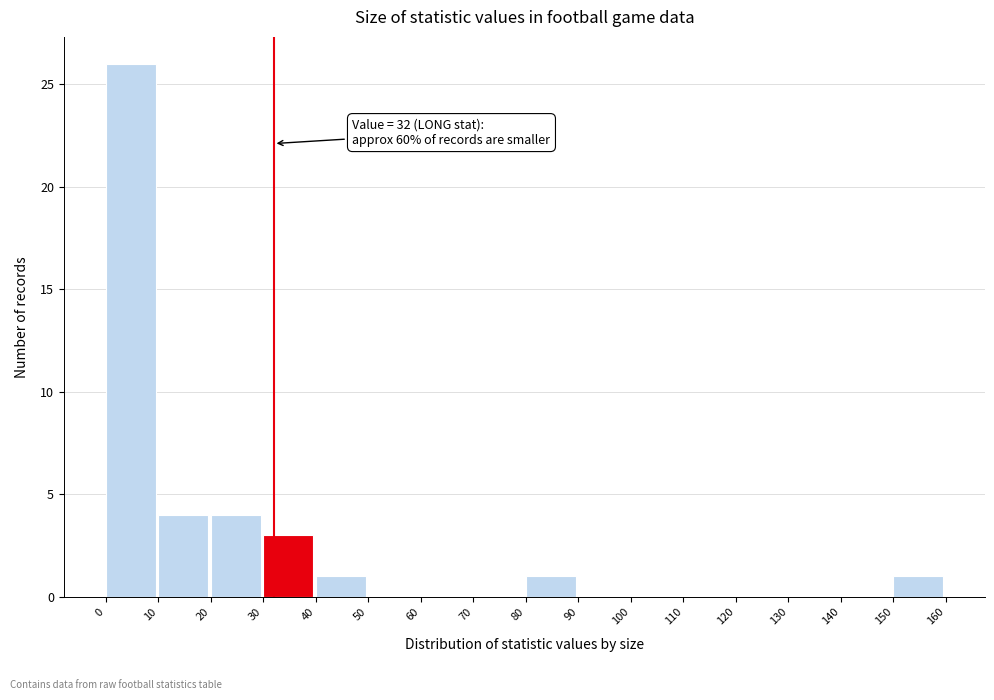

Over which range of the x-axis is the bar tallest?

0 to 10